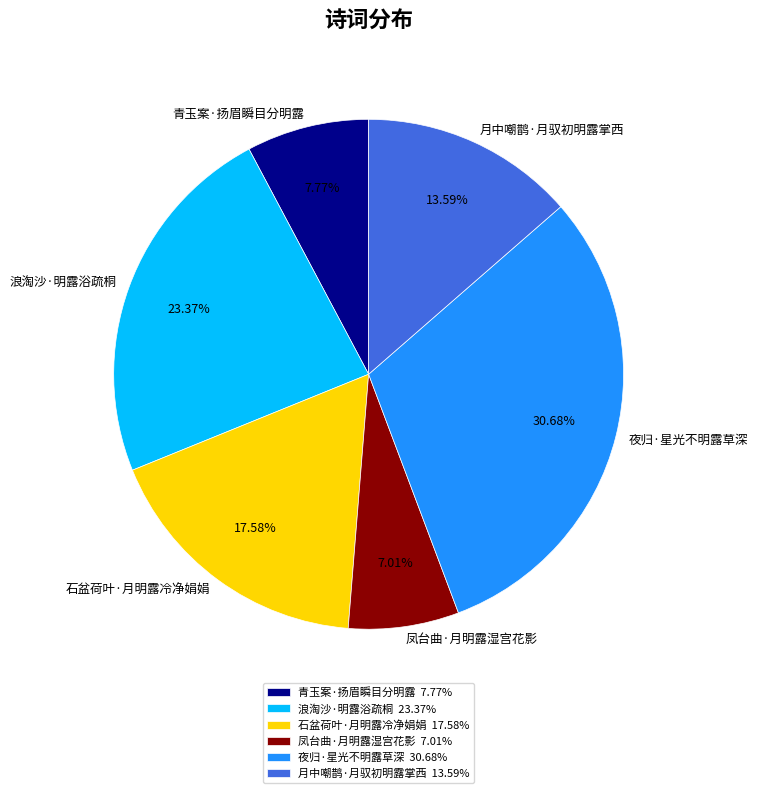

Rank the categories by value from highest to lowest.

夜归·星光不明露草深, 浪淘沙·明露浴疏桐, 石盆荷叶·月明露冷净娟娟, 月中嘲鹊·月驭初明露掌西, 青玉案·扬眉瞬目分明露, 凤台曲·月明露湿宫花影